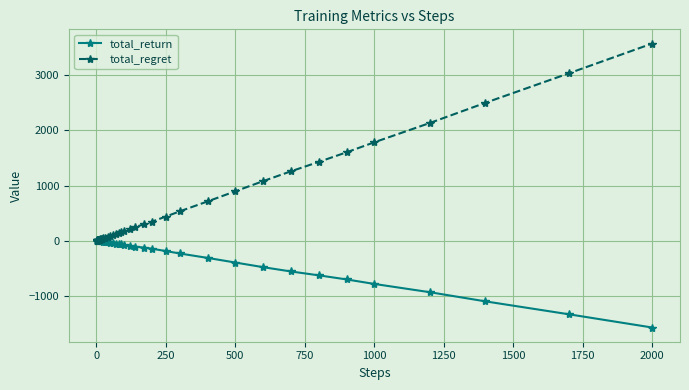

What are all the series names shown in the legend?

total_return, total_regret